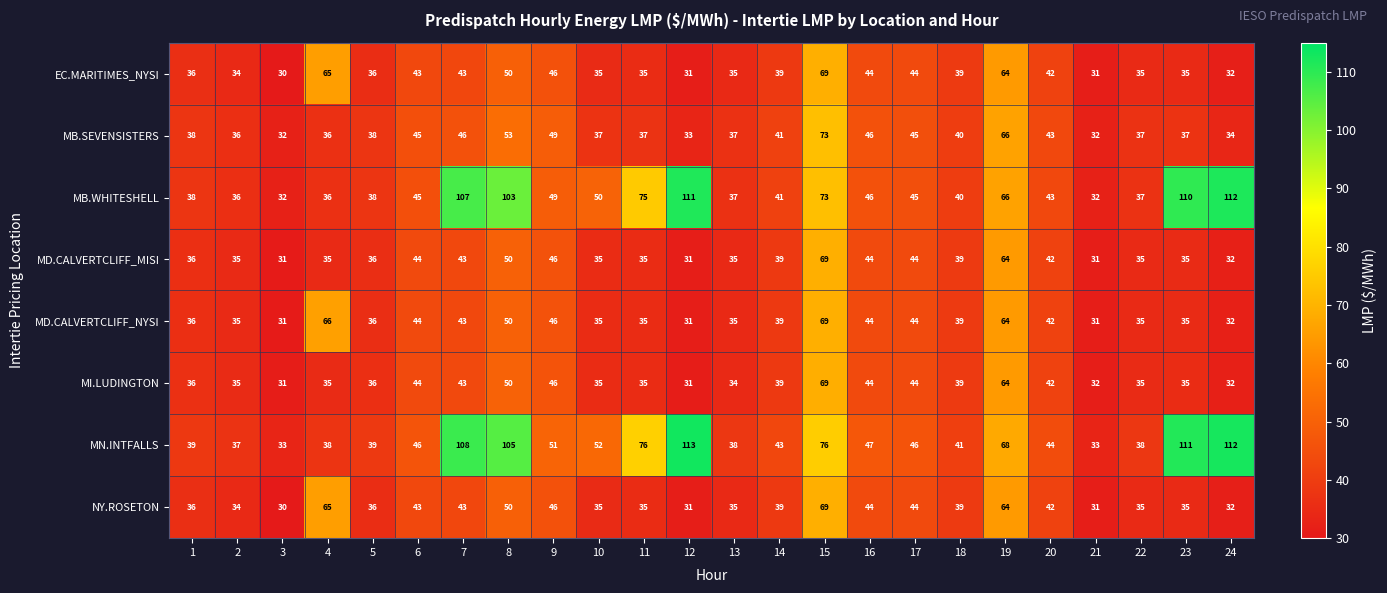

How many categories are shown in the chart?

24